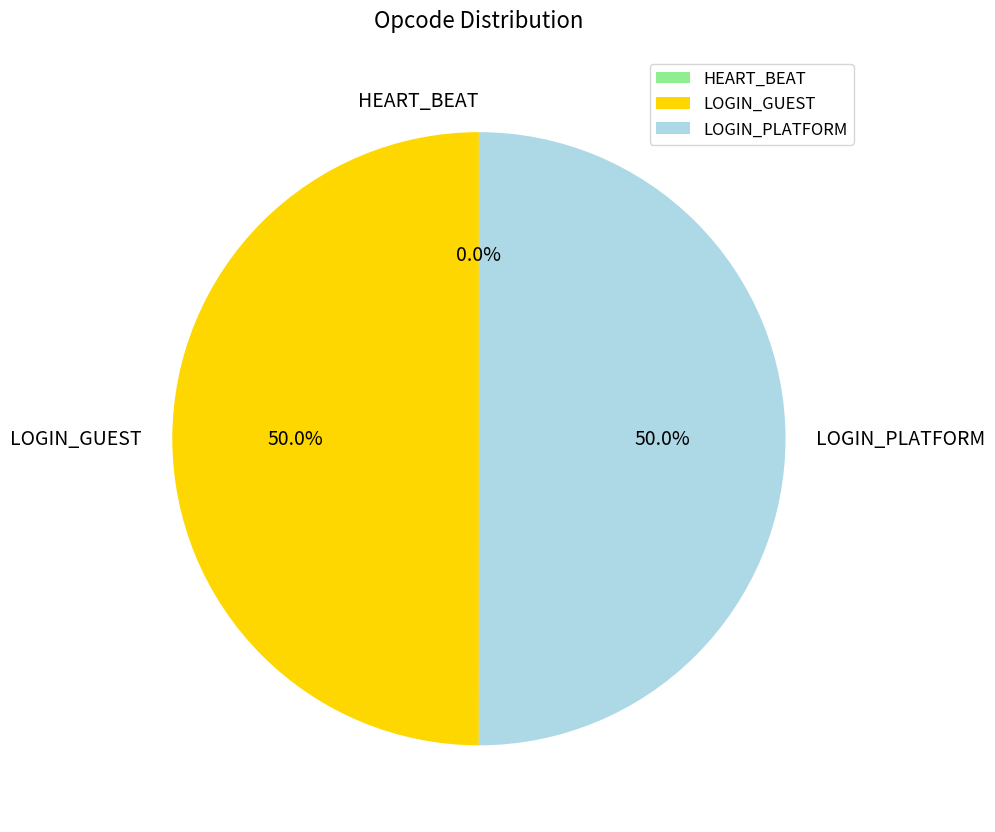

Rank the categories by value from highest to lowest.

LOGIN_PLATFORM, LOGIN_GUEST, HEART_BEAT